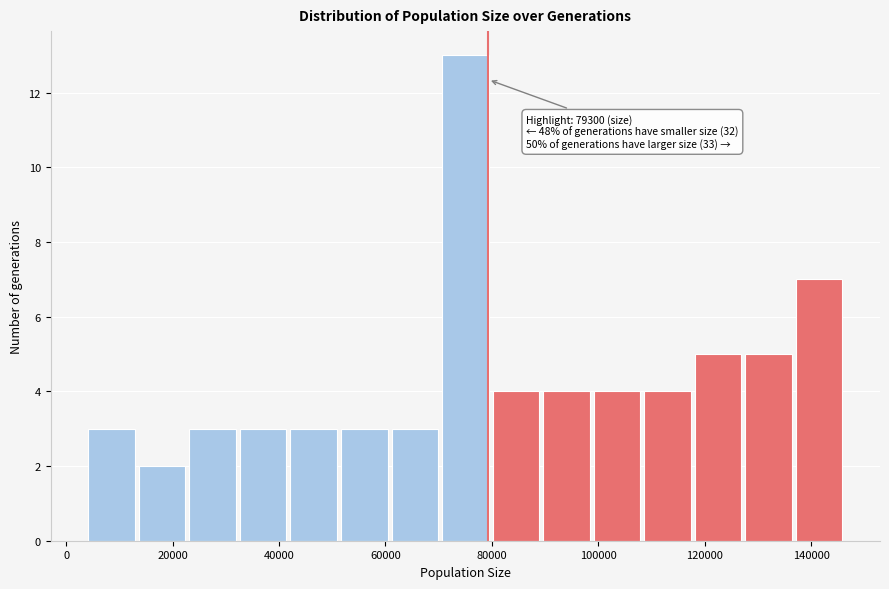

Which range on the x-axis has the tallest bar?

70000 to 80000